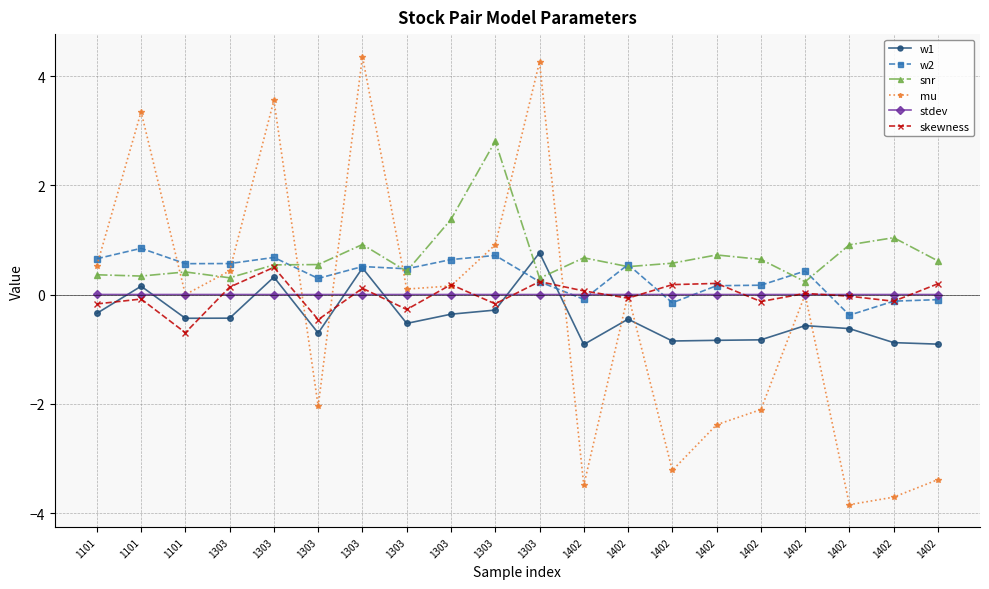

True or false: mu and stdev intersect in this chart.

True